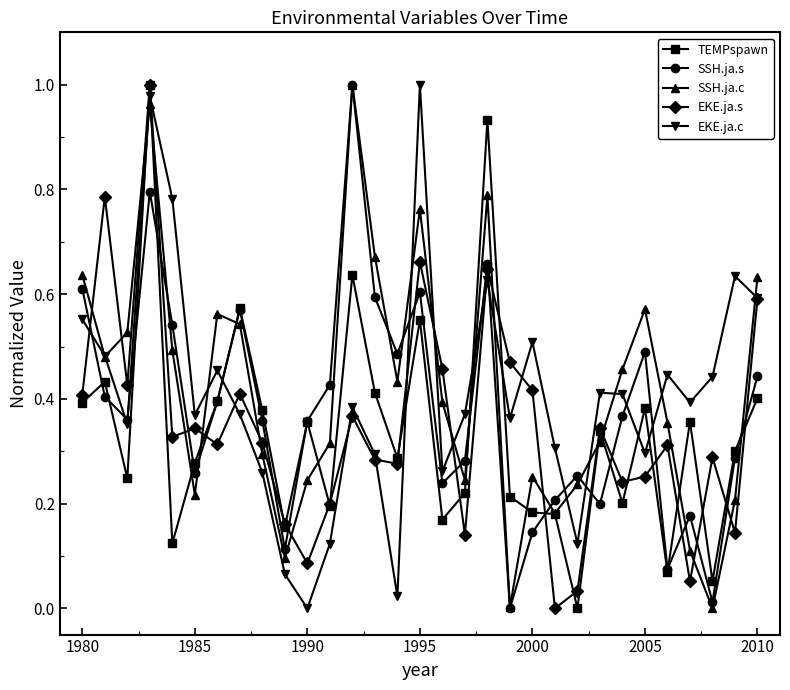

True or false: EKE.ja.c and TEMPspawn intersect in this chart.

True